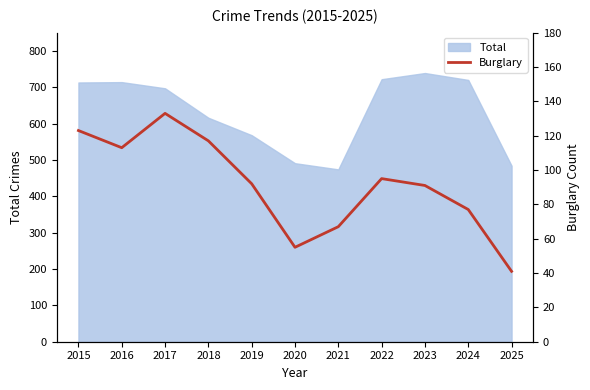

What is the smallest value displayed?

41